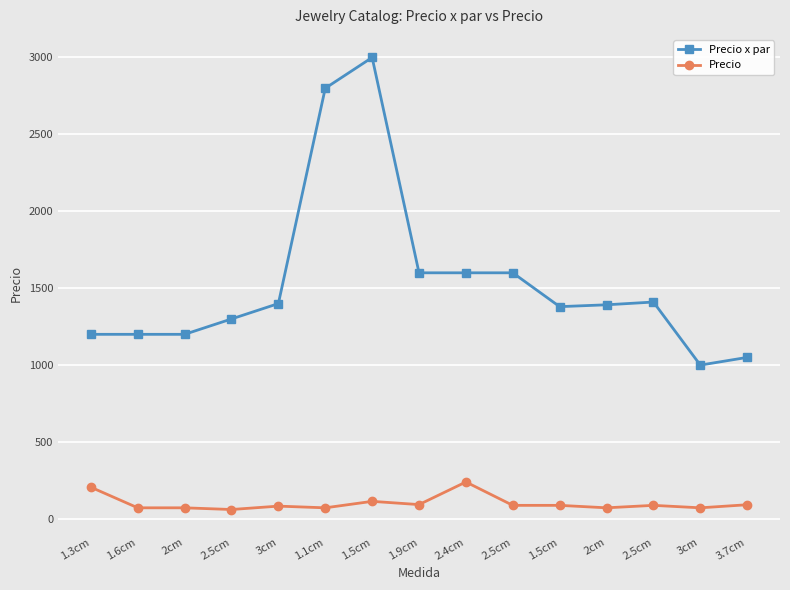

How many lines are shown in the chart?

2